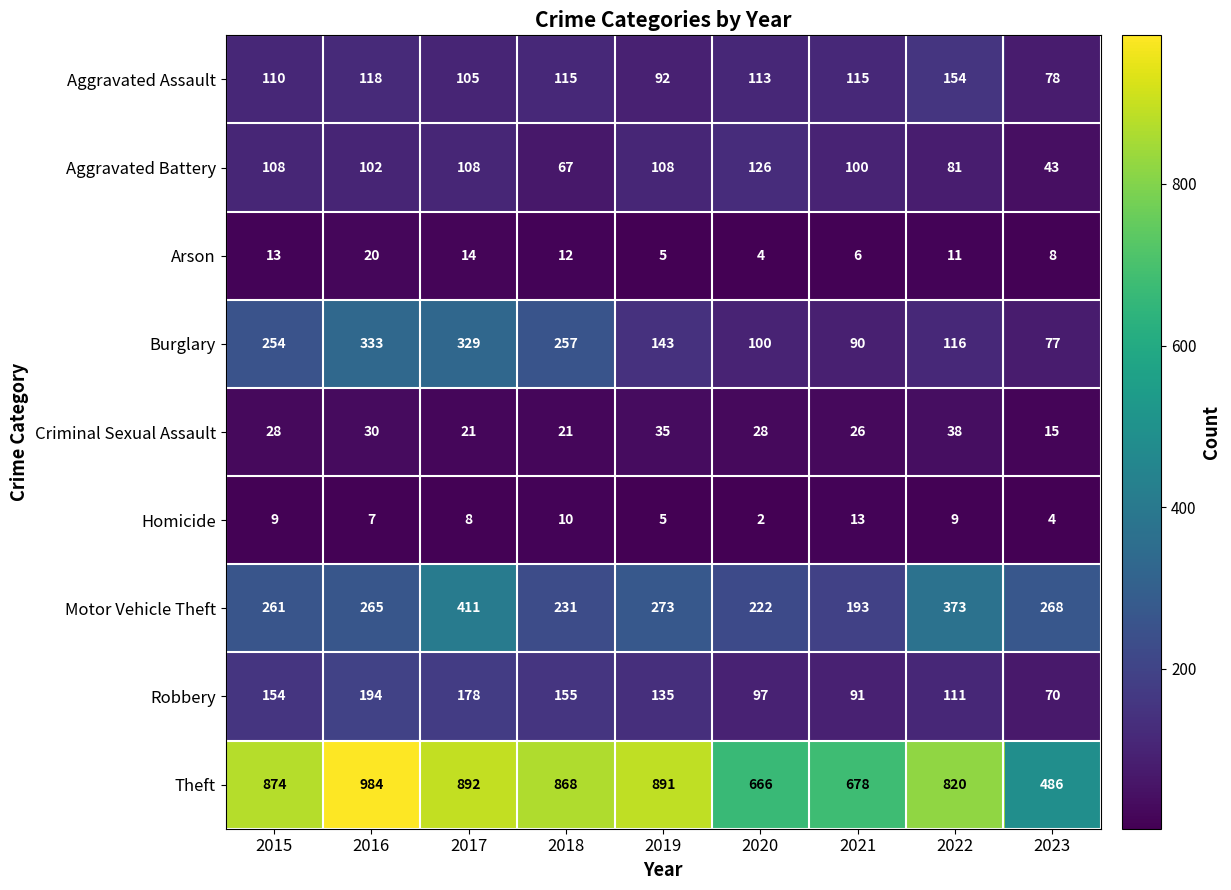

What is the difference between the Criminal Sexual Assault values at 2022 and 2020?

10